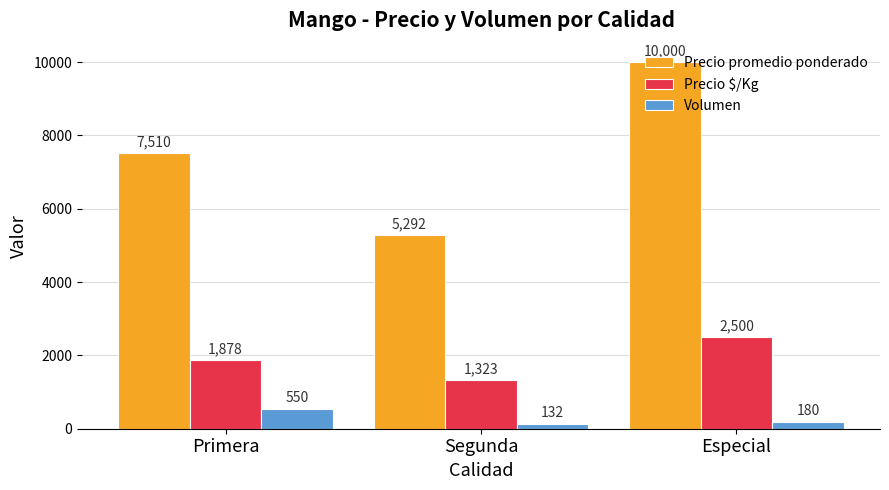

What is the difference between the maximum and second lowest values in the Volumen series?

370